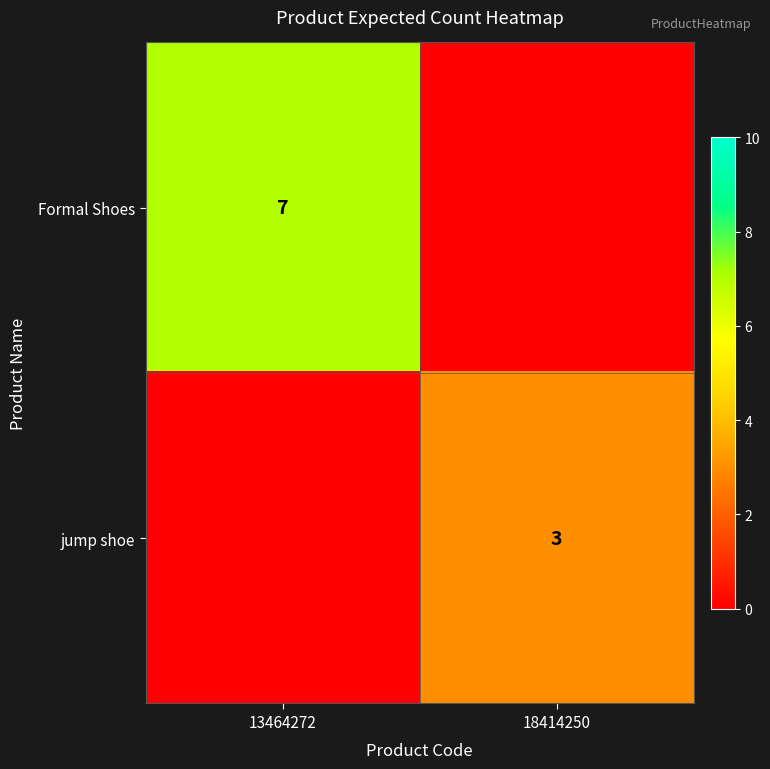

Is it true that Formal Shoes equals 7 at 13464272?

True